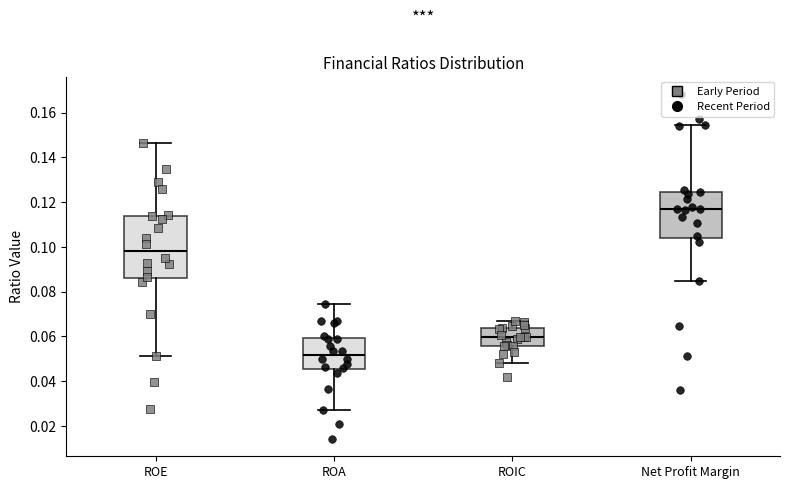

Reading left to right, transcribe this box plot: for each box, give where its median line is, the range the box spans, and where its two whiskers end, as read against the y-axis. The values are not printed on the chart, so give them approximately, as read against the axis.

ROE: median 0.098, box 0.086 to 0.114, whiskers 0.052 to 0.146
ROA: median 0.052, box 0.046 to 0.060, whiskers 0.028 to 0.074
ROIC: median 0.060, box 0.056 to 0.064, whiskers 0.048 to 0.066
Net Profit Margin: median 0.116, box 0.104 to 0.124, whiskers 0.084 to 0.154